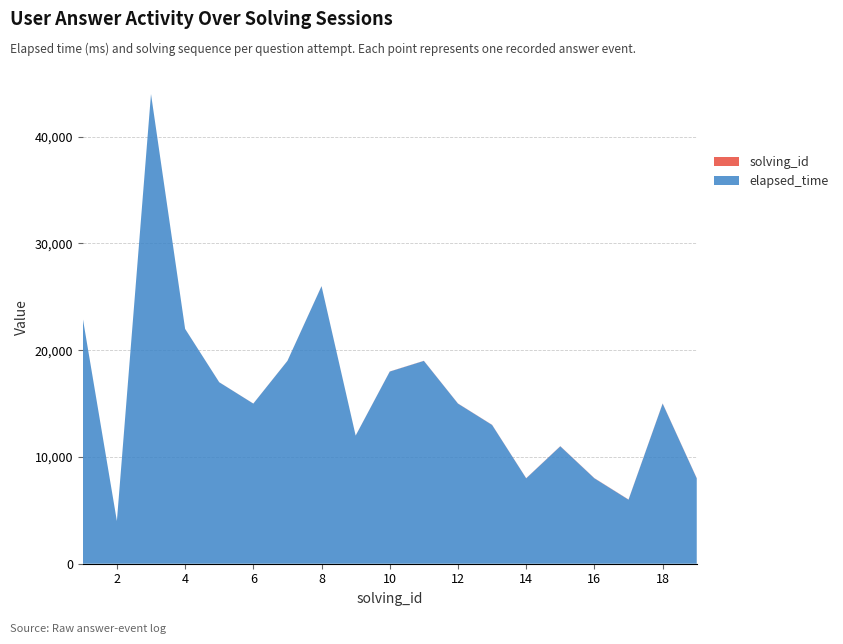

Reading left to right, what are all the values shown in this chart?

elapsed_time: 23000	4000	44000	22000	17000	15000	19000	26000	12000	18000	19000	15000	13000	8000	11000	8000	6000	15000	8000
solving_id: 1	2	3	4	5	6	7	8	9	10	11	12	13	14	15	16	17	18	19